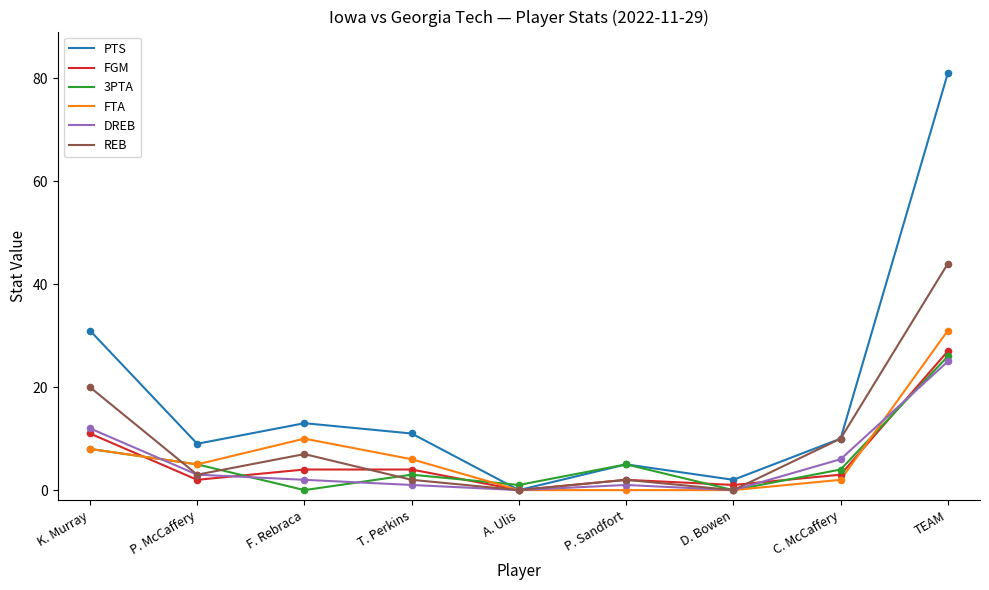

What is the spread (max minus min) of values at P. McCaffery?

7